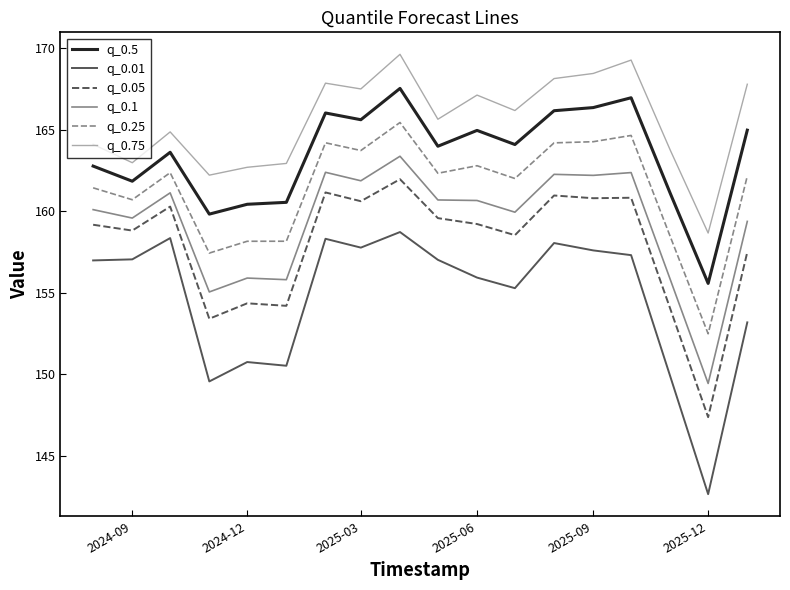

Which series has the largest total across all categories?

q_0.75